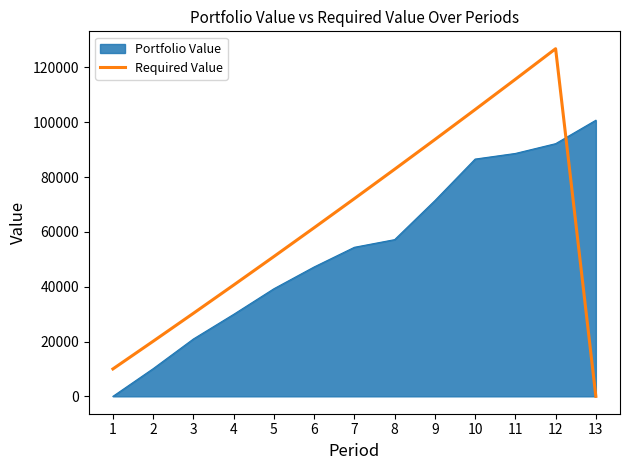

What is the difference between the maximum and minimum values in the Required Value series?

126825.0